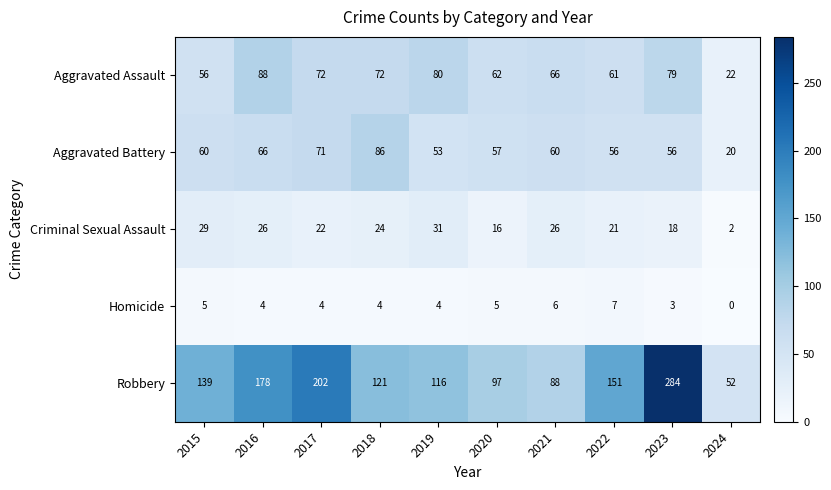

Between 2019 and 2020, which series saw the biggest shift?

Robbery